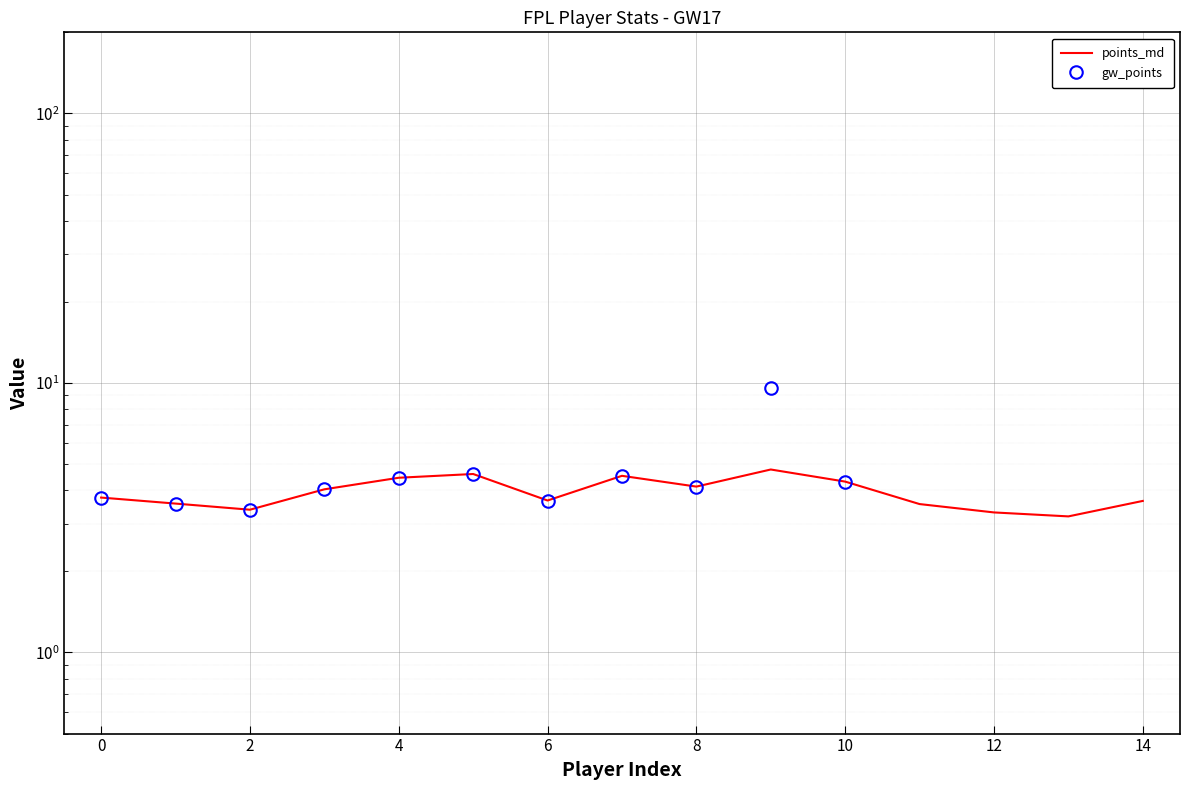

Reading left to right, list all the values displayed in this chart.

points_md: 3.8	3.6	3.4	4.0	4.4	4.6	3.7	4.5	4.1	4.8	4.3	3.6	3.3	3.2	3.6
gw_points: 3.8	3.6	3.4	4.0	4.4	4.6	3.7	4.5	4.1	9.5	4.3	0.0	0.0	0.0	0.0